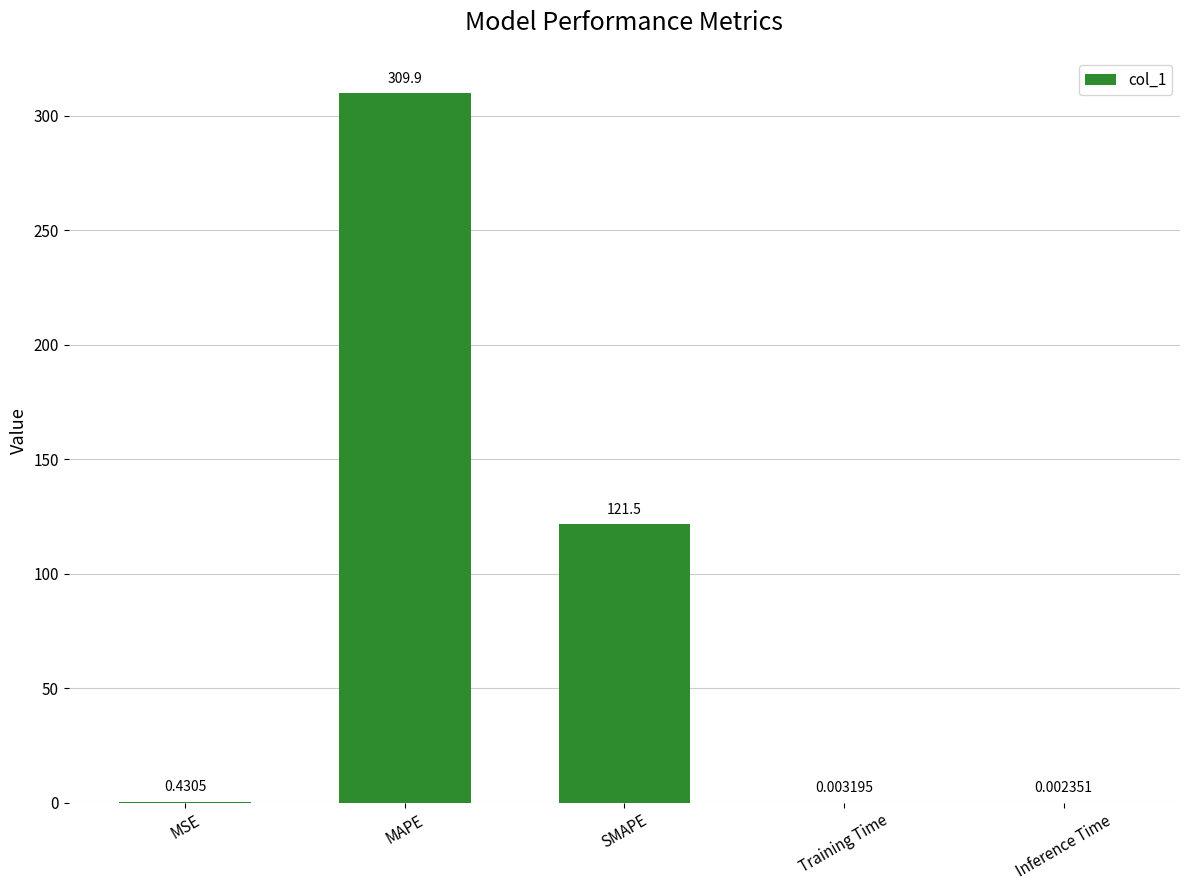

What is the sum of the values at Training Time and SMAPE?

121.5